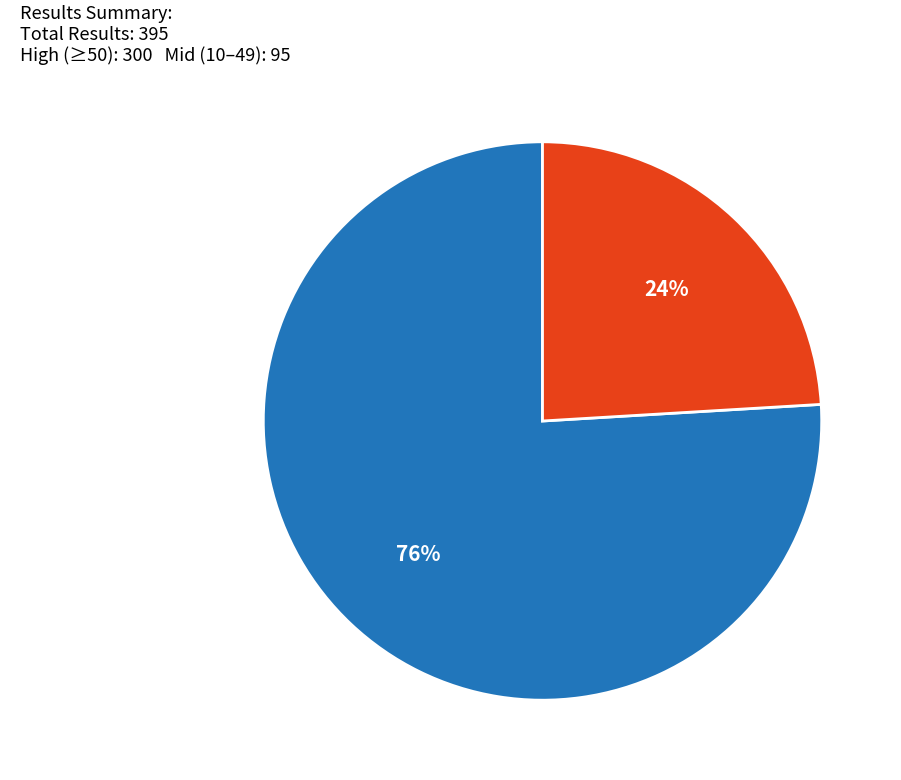

Combined, do High Results (≥50) and Mid Results (10–49) account for over 50%?

Yes